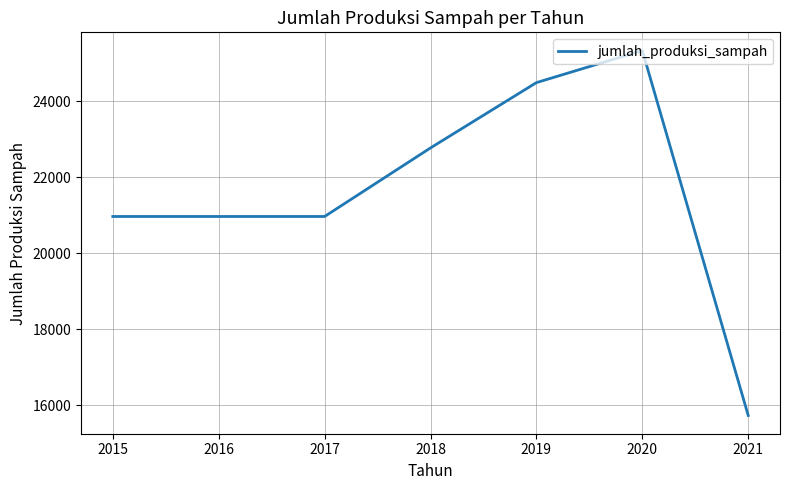

How many lines are shown in the chart?

1